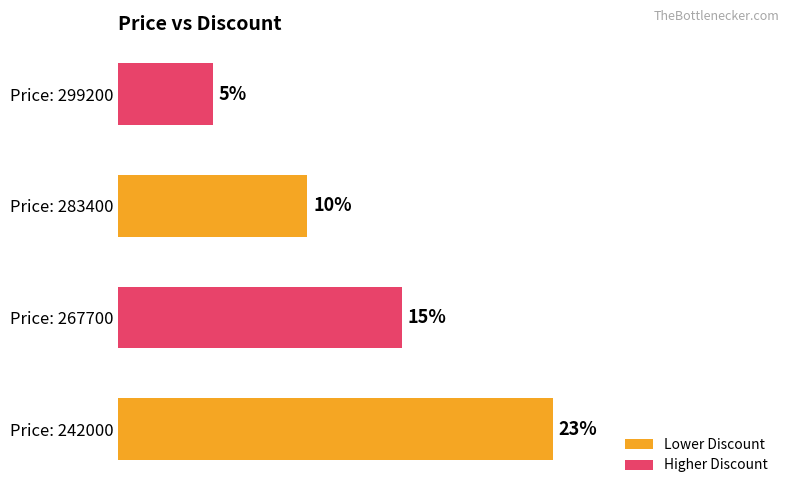

Where is the data nearest to the value 14?

Price: 267700